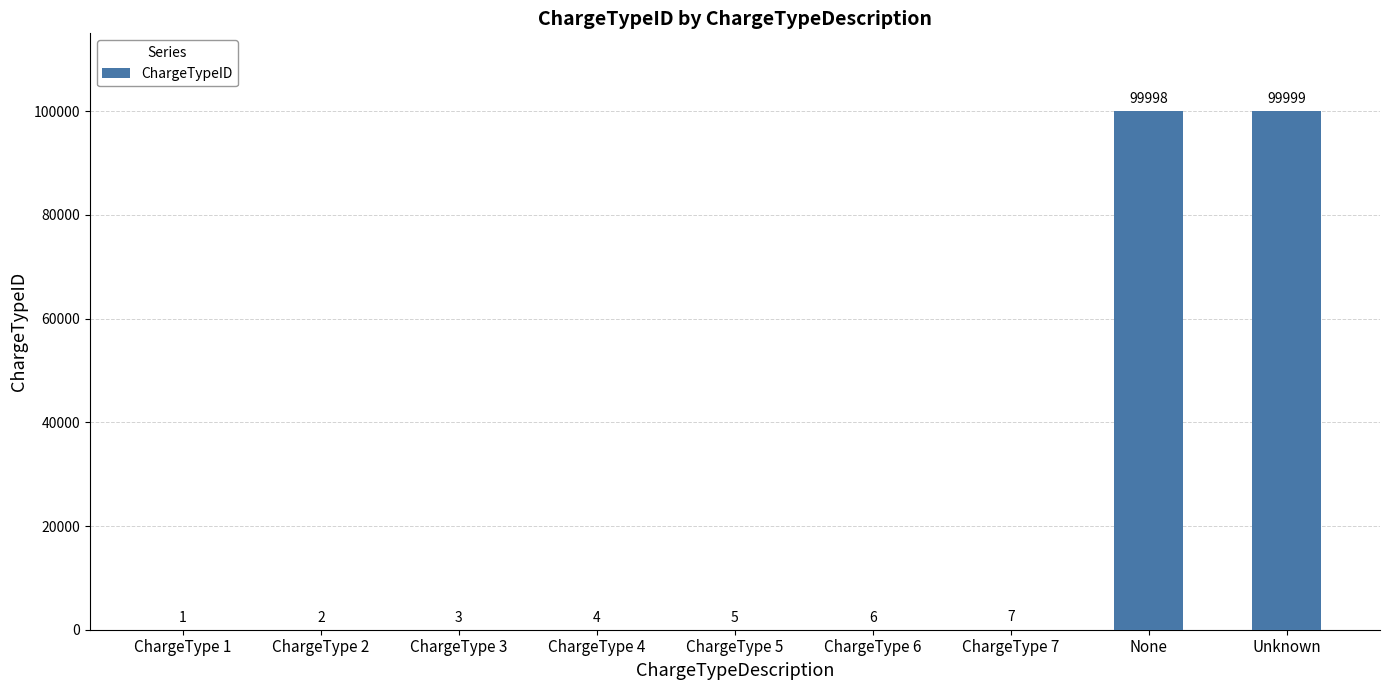

Which category has the highest value across all series?

Unknown